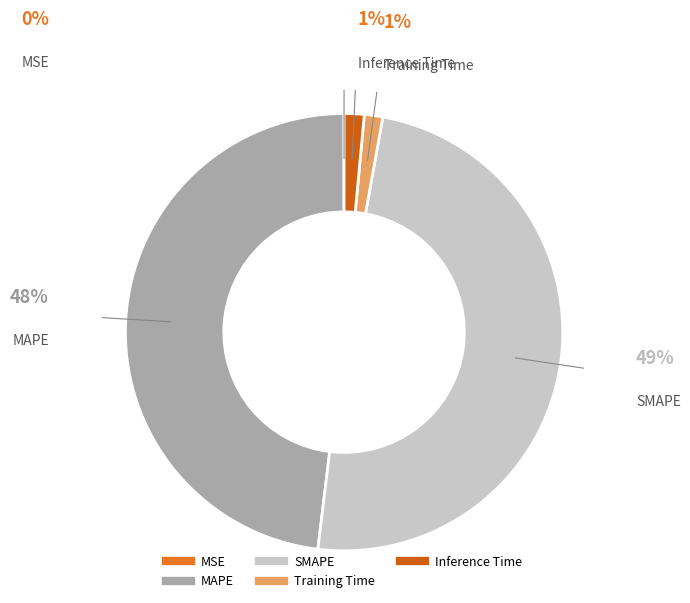

Is there any slice that represents more than half of the pie?

No